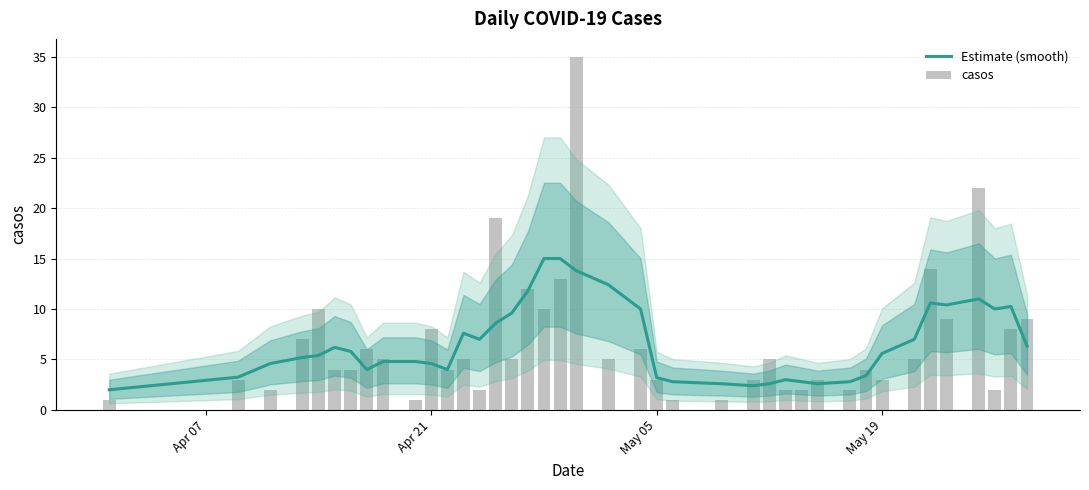

Does the chart contain any negative values?

No